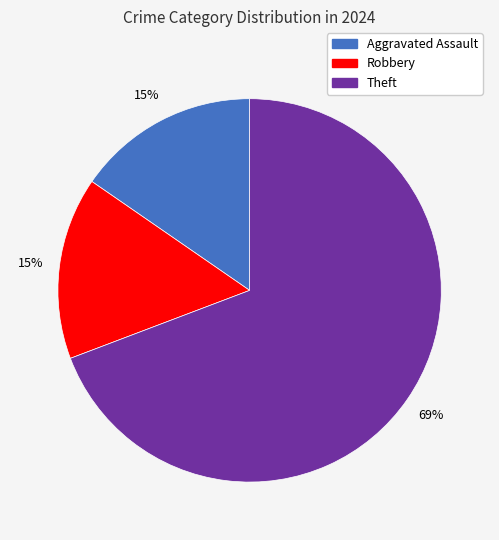

Is there any slice that represents more than half of the pie?

Yes